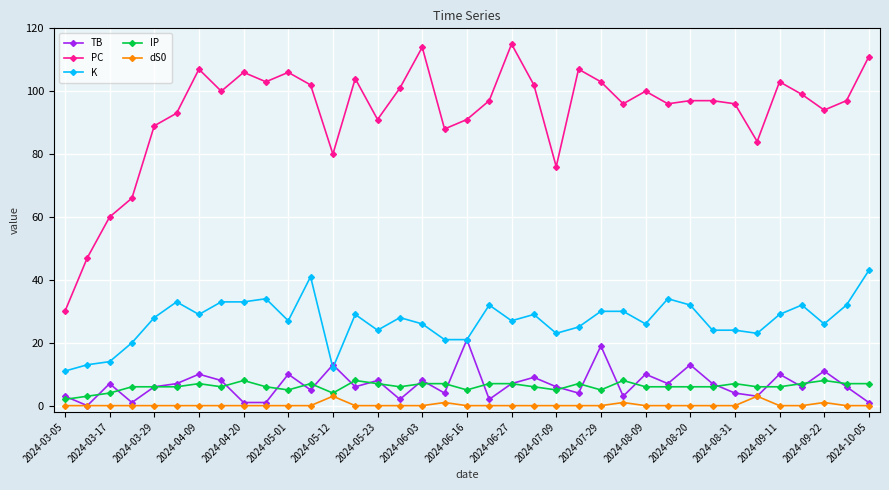

True or false: PC and TB intersect in this chart.

False